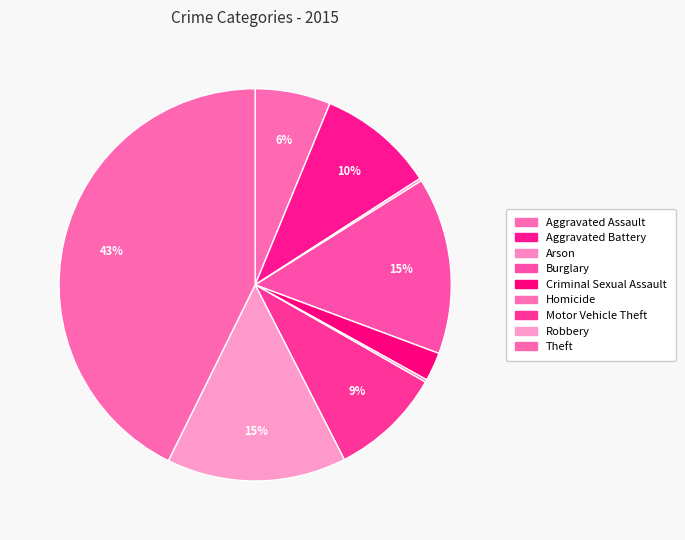

What is the ratio of the value at Burglary to the value at Theft?

0.3